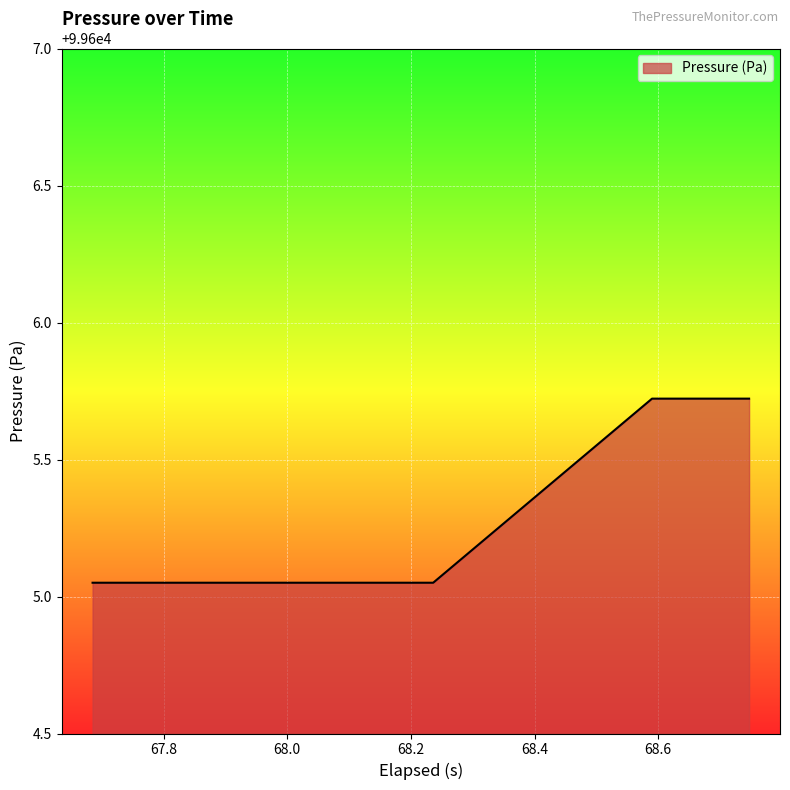

What is the greatest value displayed?

99605.7